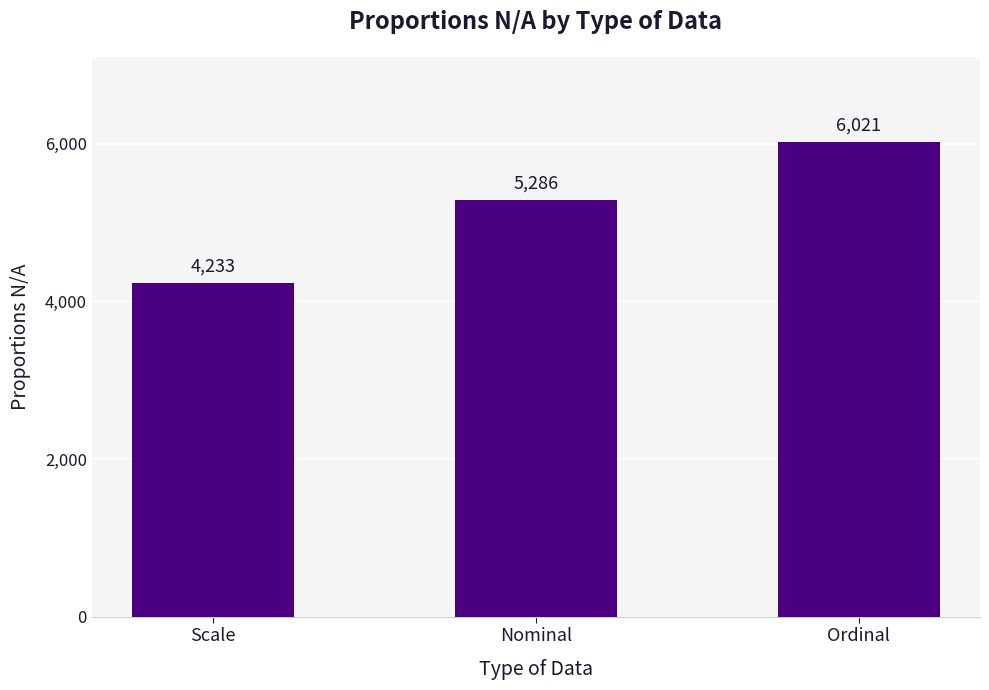

How many bars are there in total?

3